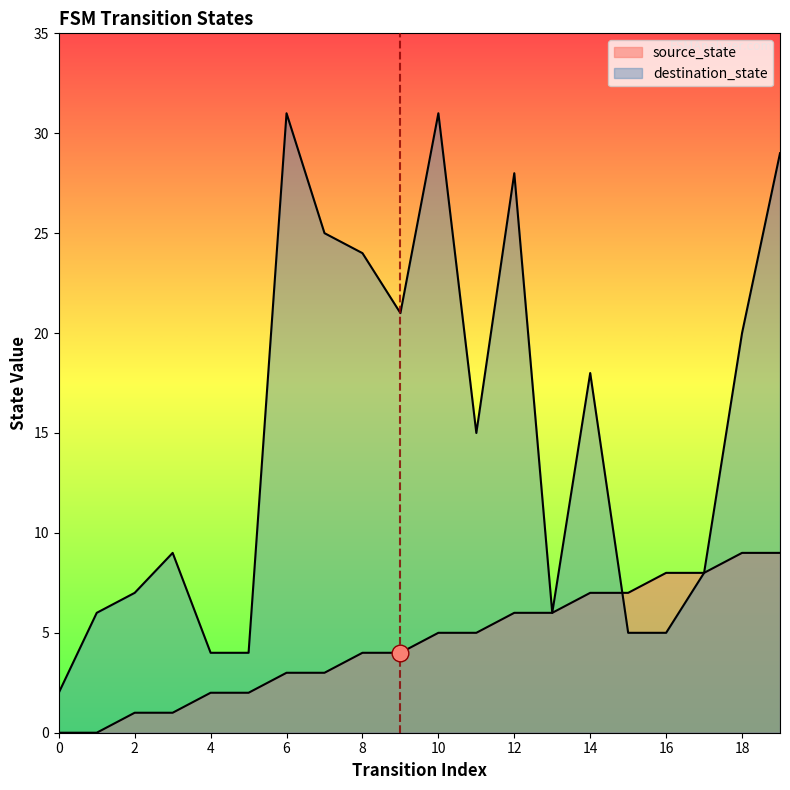

At which label does destination_state reach its peak?

6